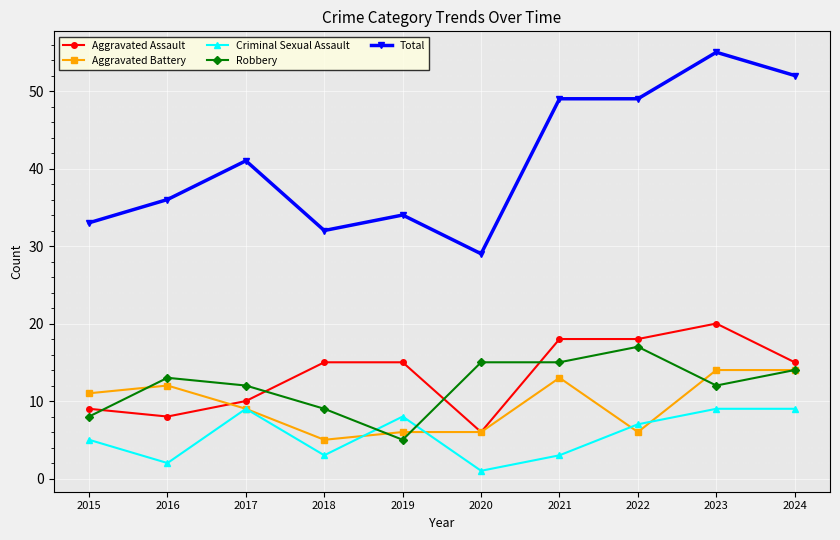

At which category is the sum across all series the highest?

2023